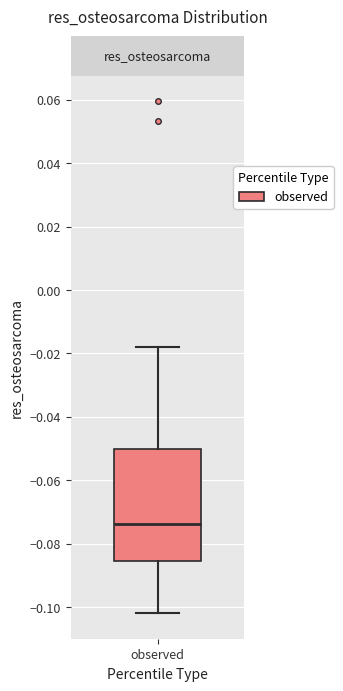

Where does the lower whisker of the box for observed end on the y-axis? The values are not printed on the chart, so give them approximately, as read against the axis.

-0.102